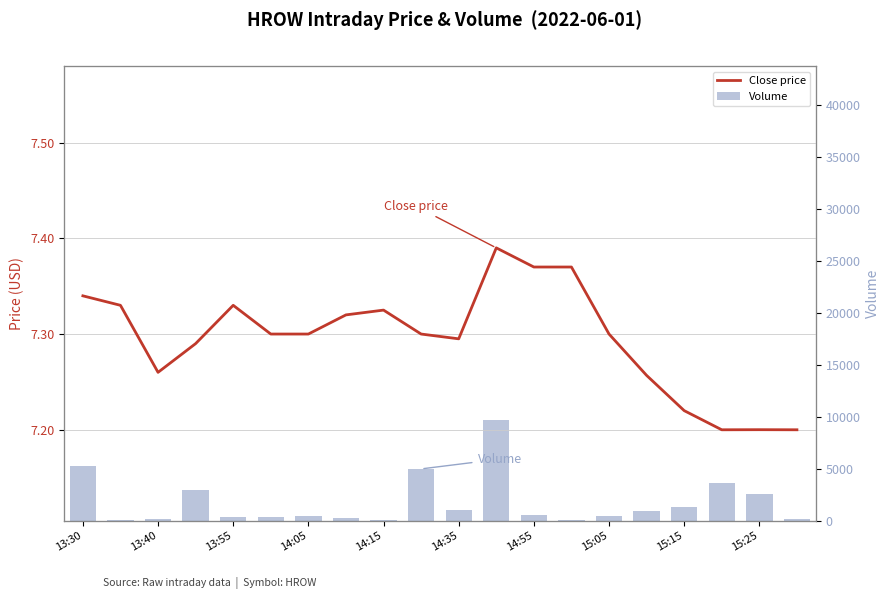

What is the highest value of the Volume series?

9715.0